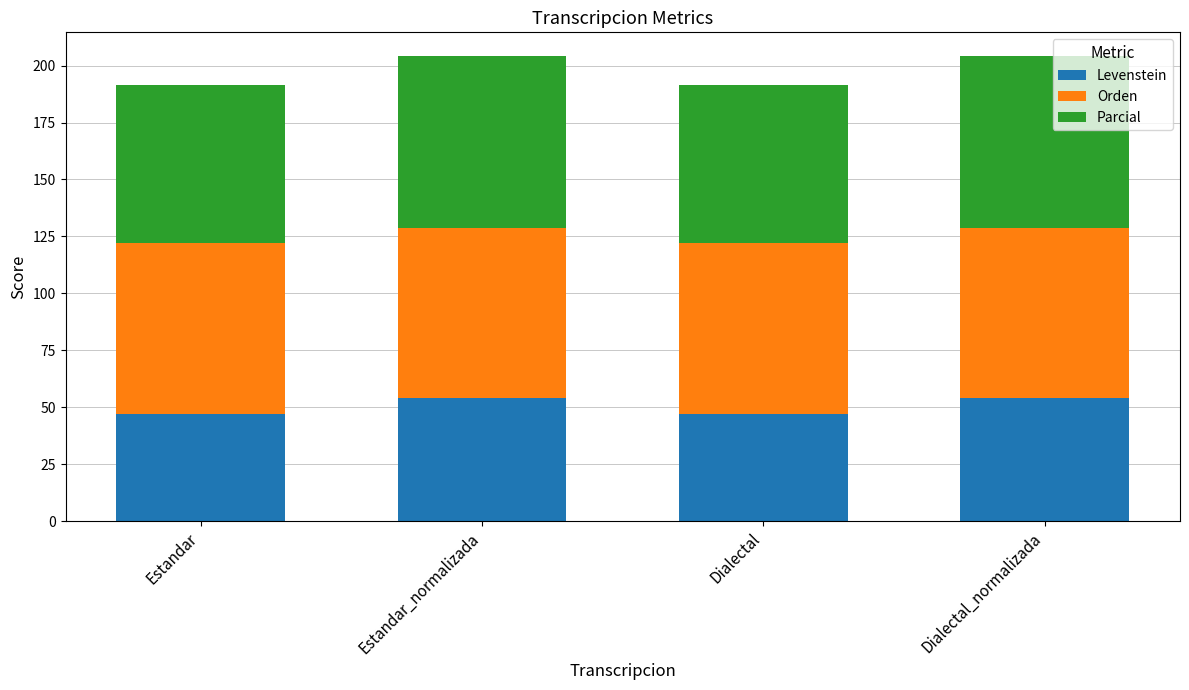

What is the highest value of the Levenstein series?

54.0